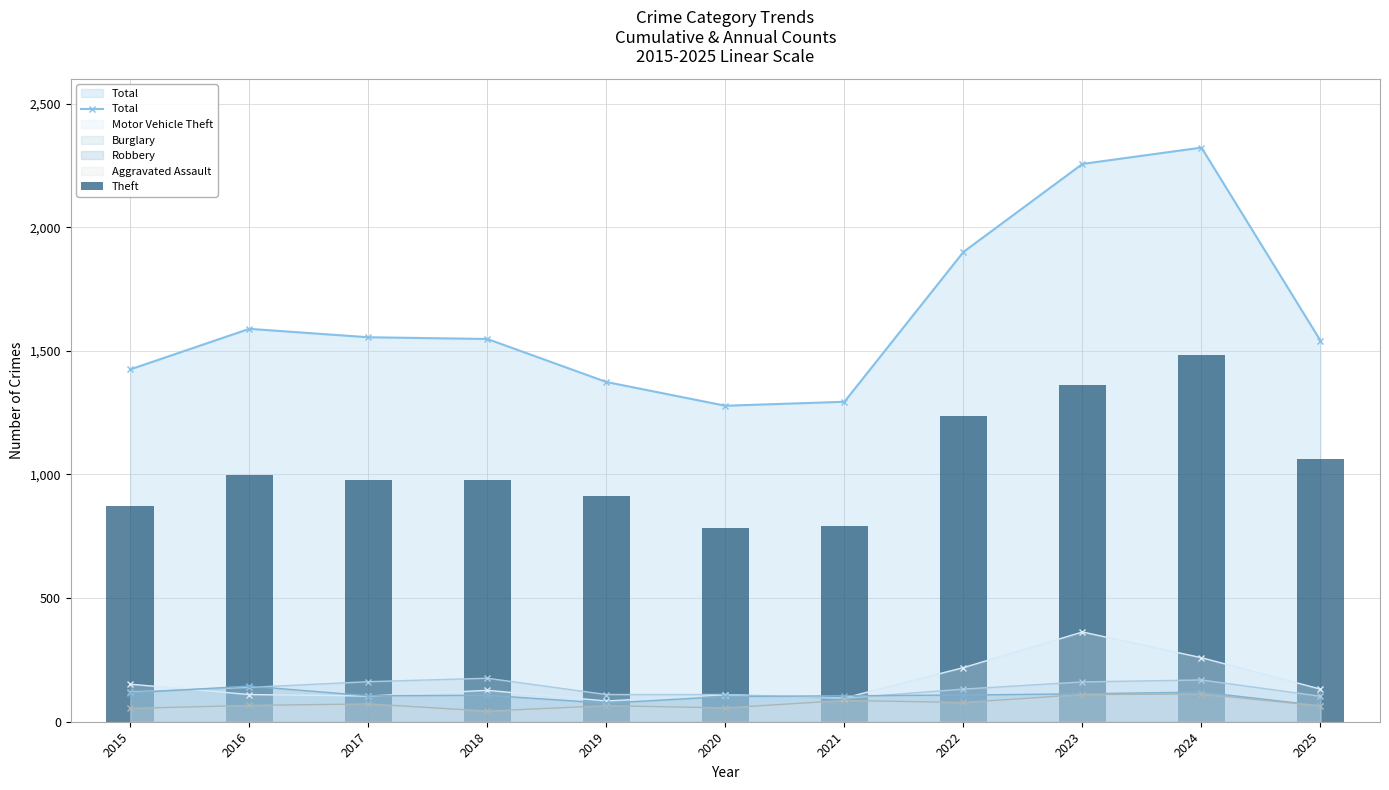

What is the difference between the maximum and minimum values in the Total series?

1044